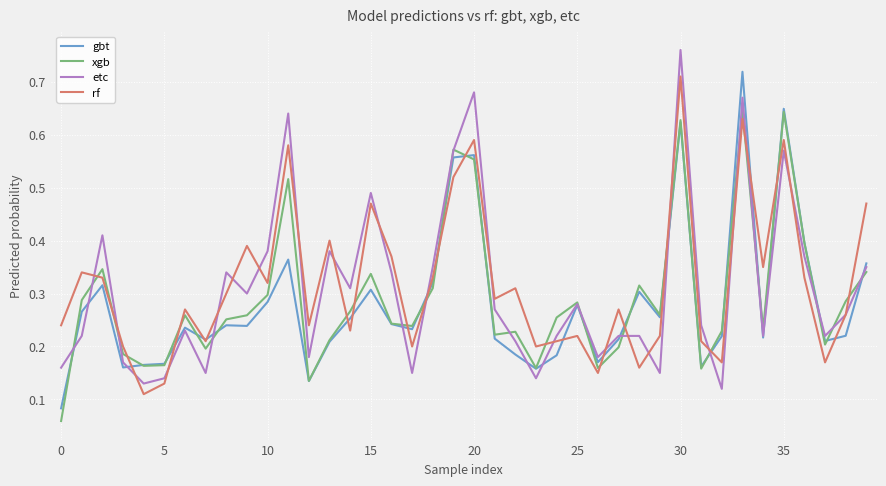

True or false: gbt has more than 2 points higher than both neighbors.

True